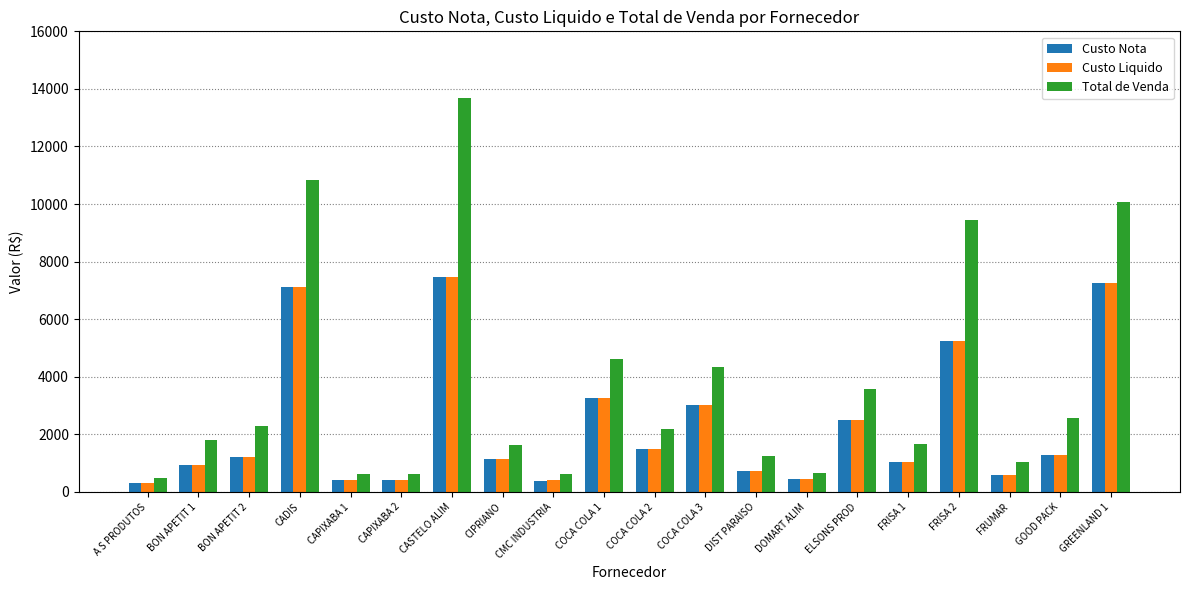

Which series has the largest total across all categories?

Total de Venda